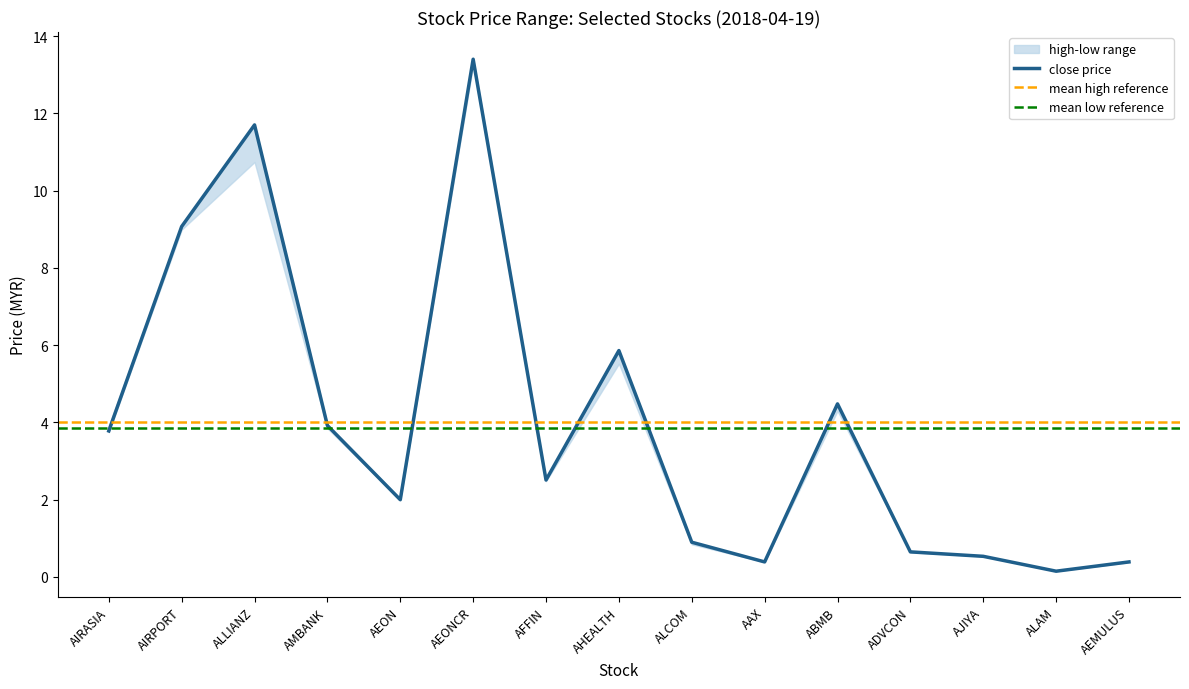

What is the label of the 2nd point from the right?

ALAM